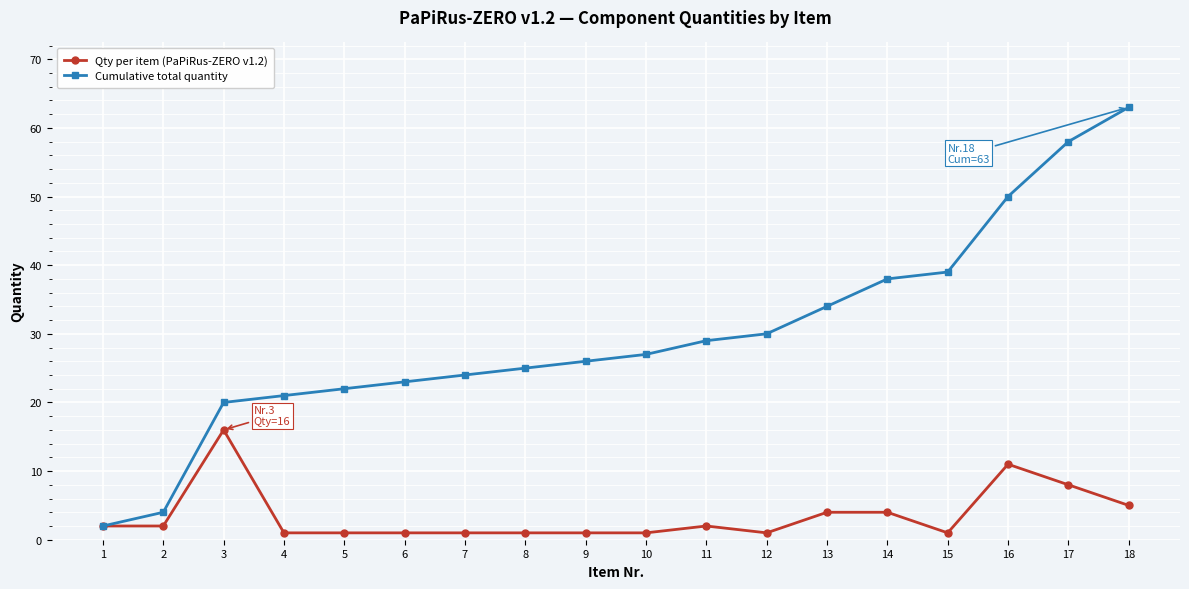

What is the total value across all series at 3?

36